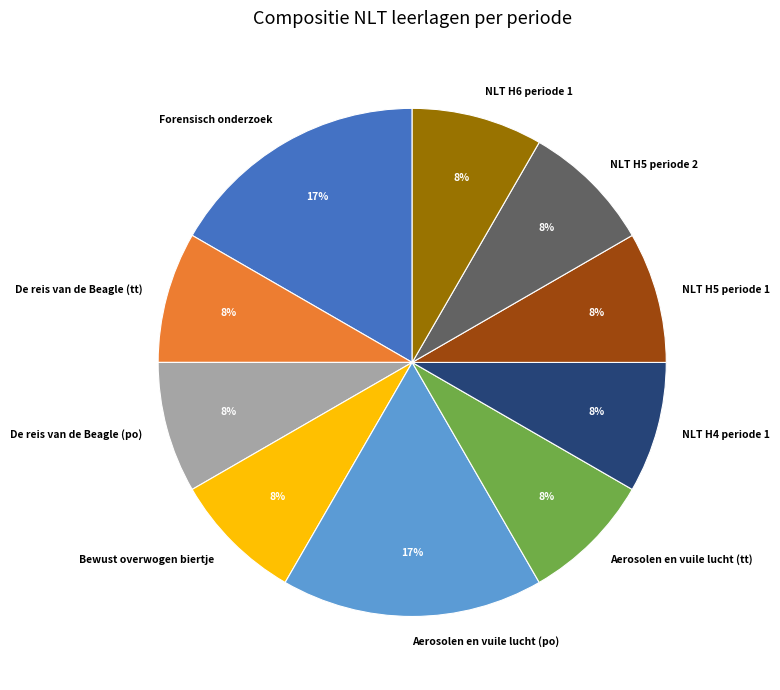

To the nearest percent, what is the average slice percentage?

10%